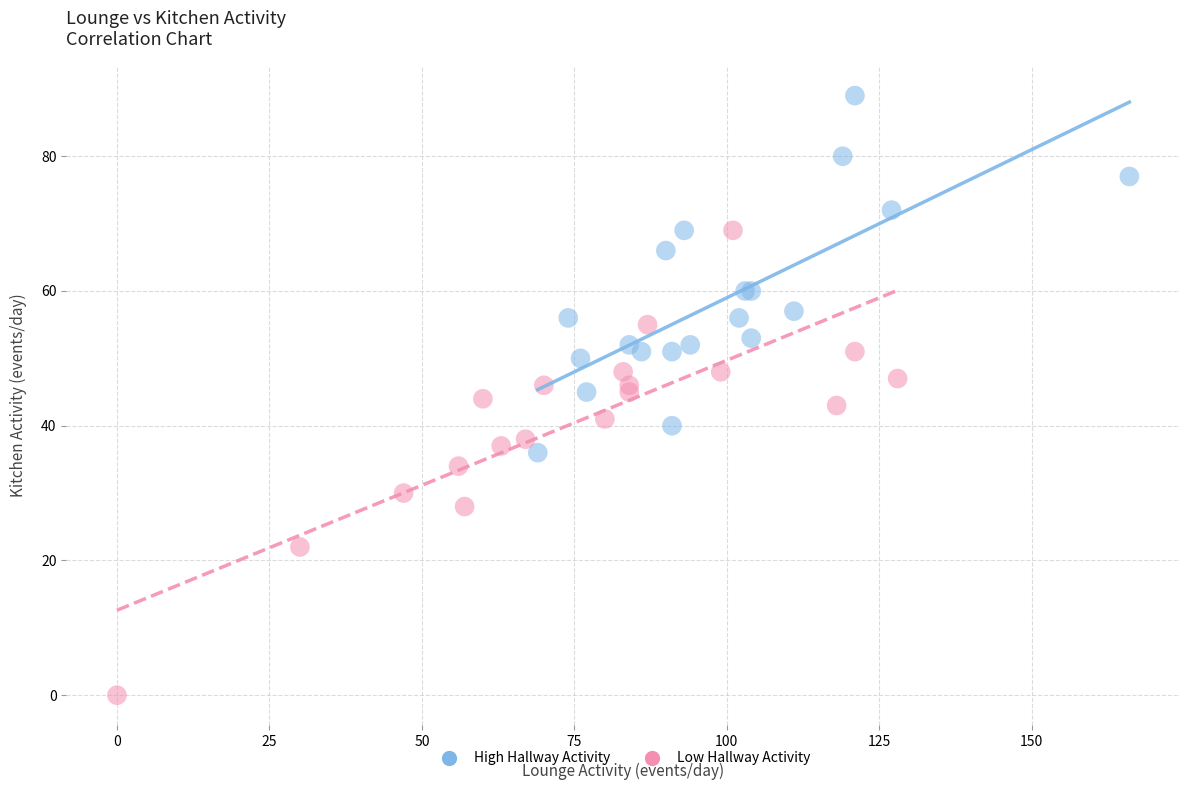

Which series contains the highest Y value?

High Hallway Activity